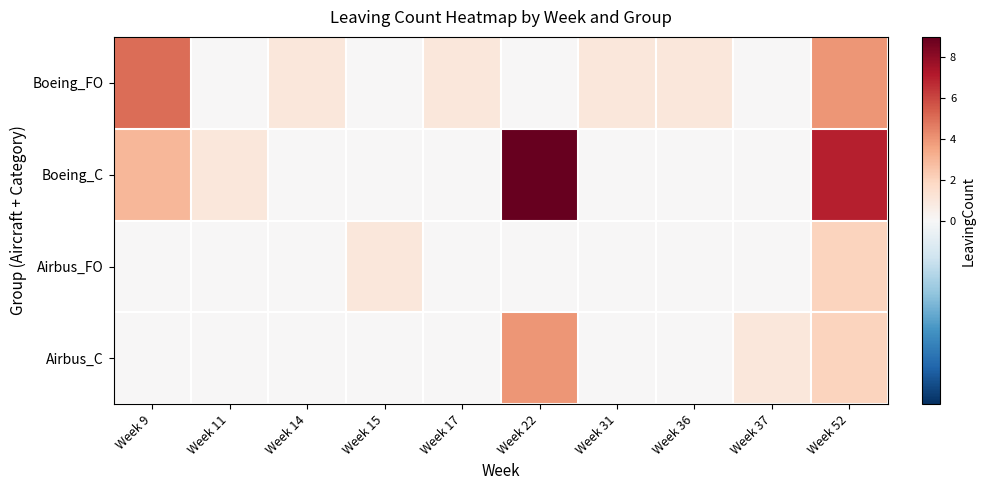

Which series changed the most between Week 22 and Week 52?

Boeing_FO